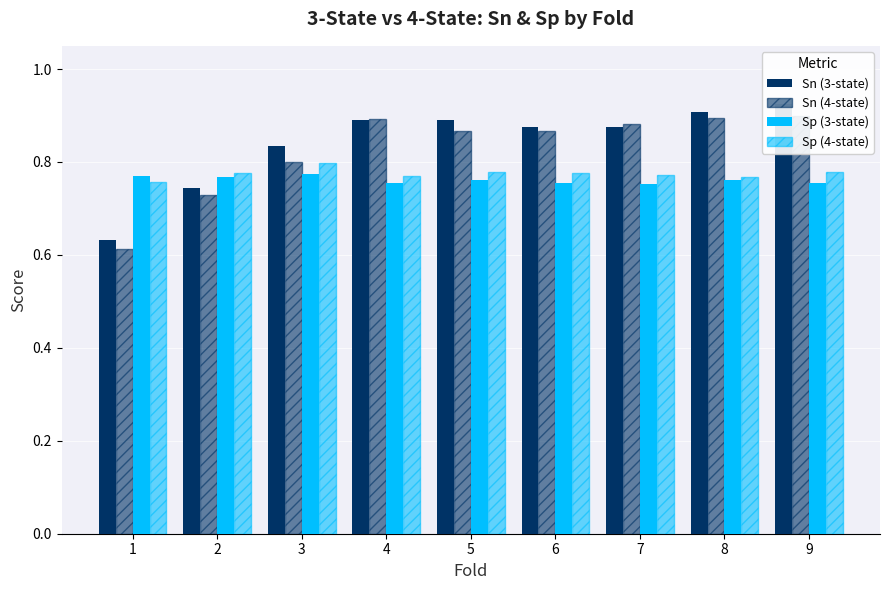

Is it true that Sp (4-state) equals 0.8 at 1?

True